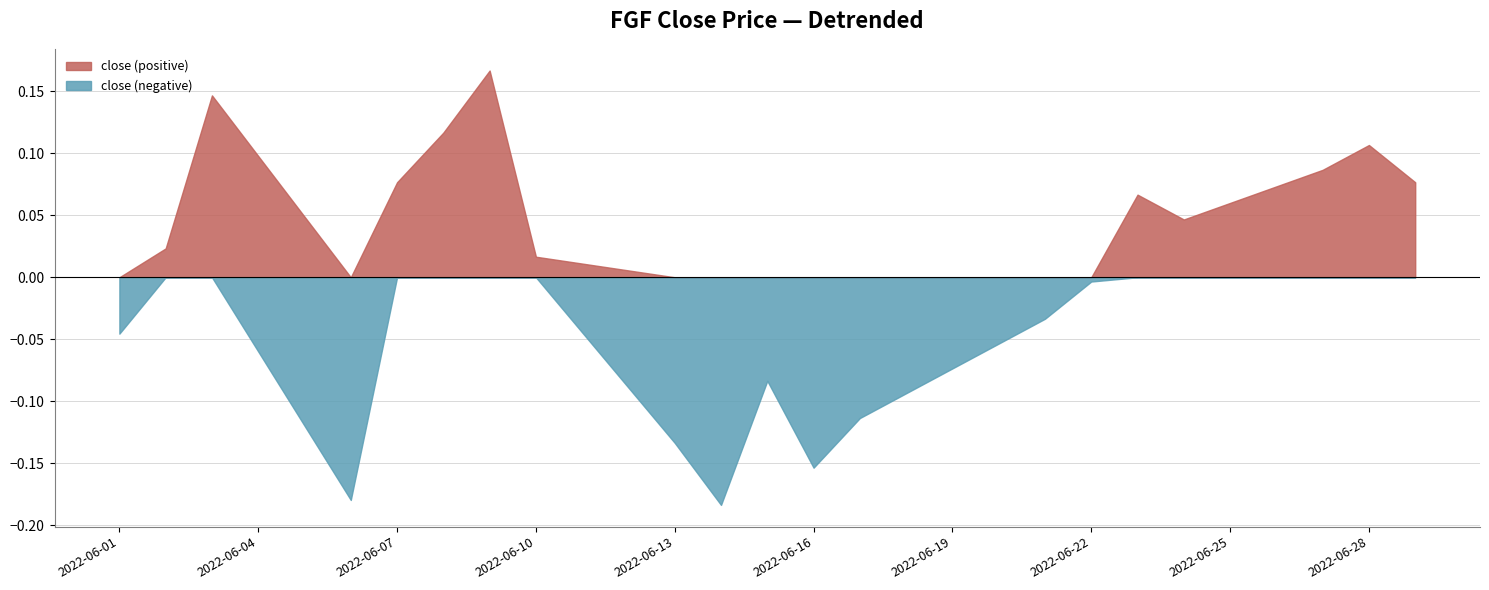

Which series has the widest spread of values?

close (negative)